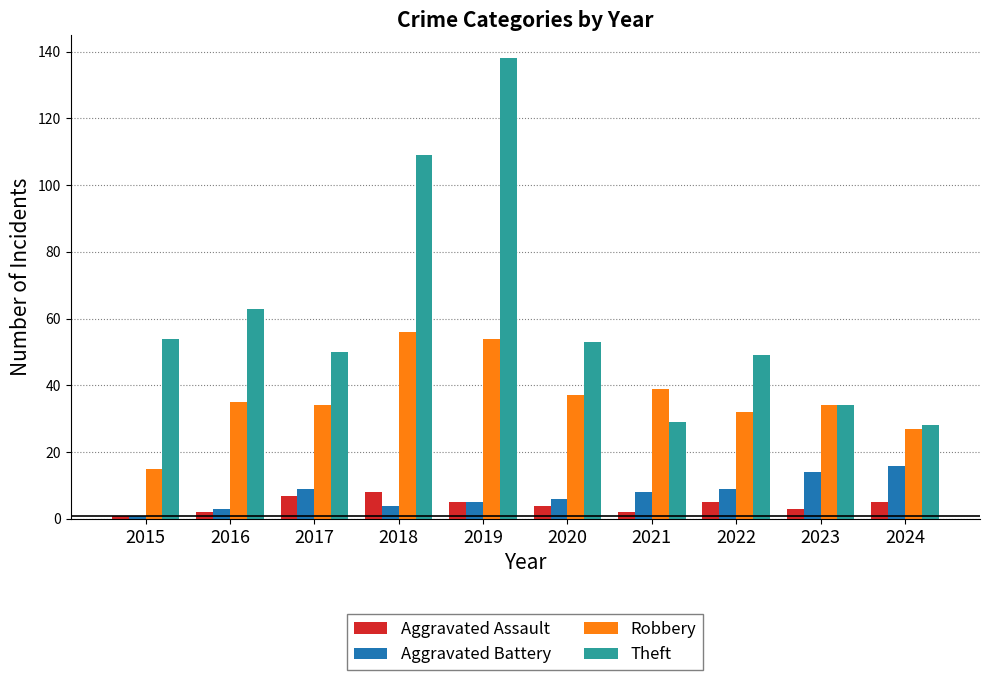

What is the maximum value for Robbery?

56